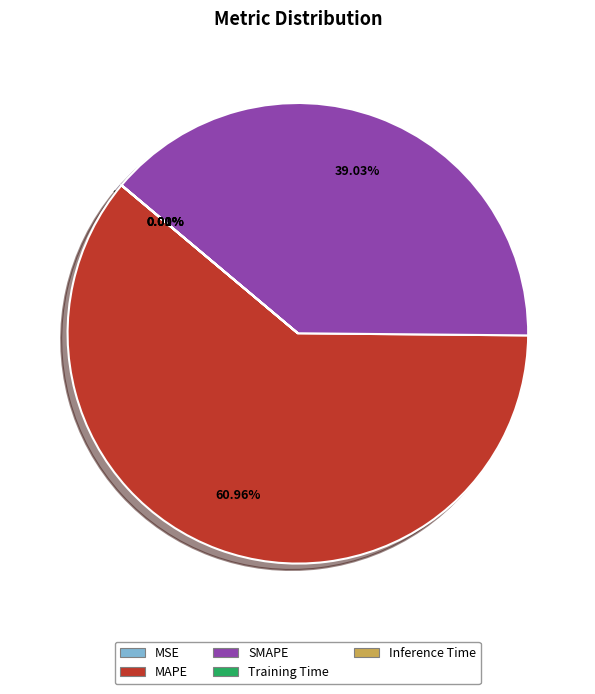

Which slice is the largest?

MAPE